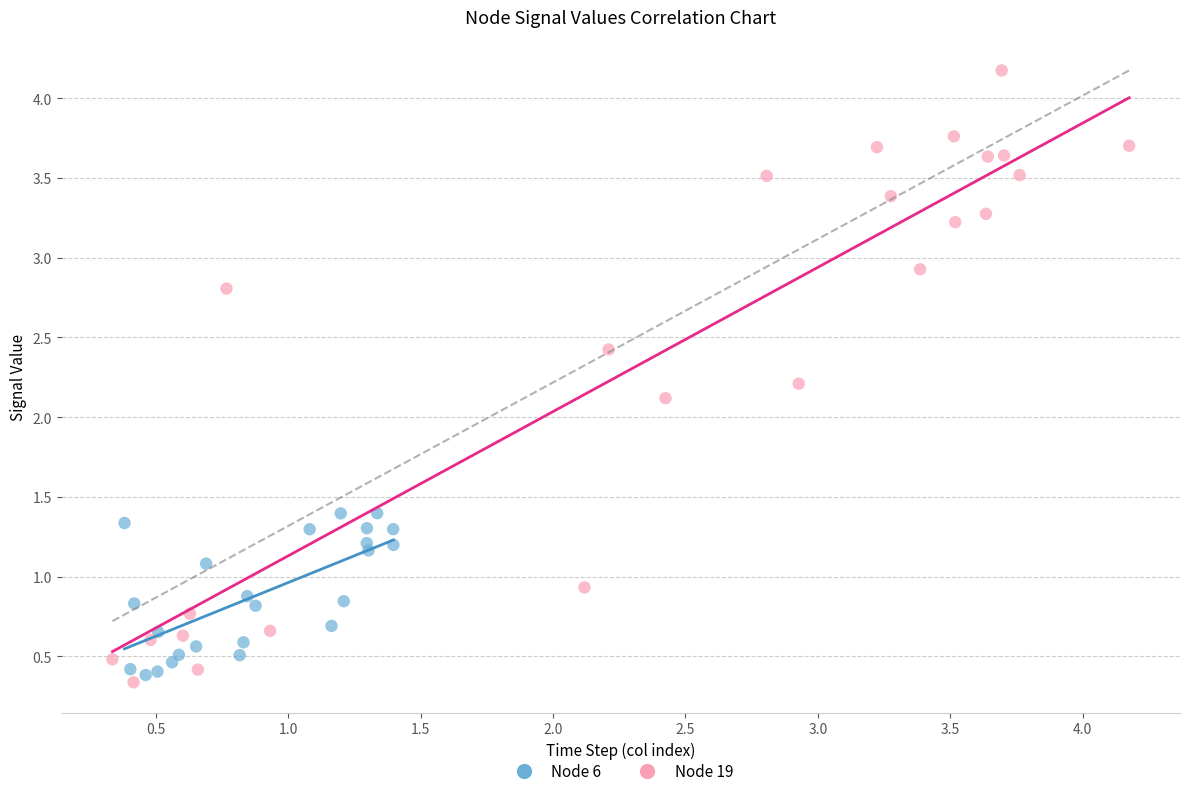

Which series has the largest Y range (max minus min)?

Node 19